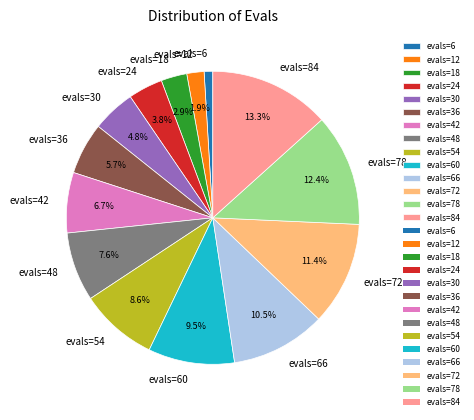

Approximately how many times larger is the value at evals=42 compared to evals=48?

0.9